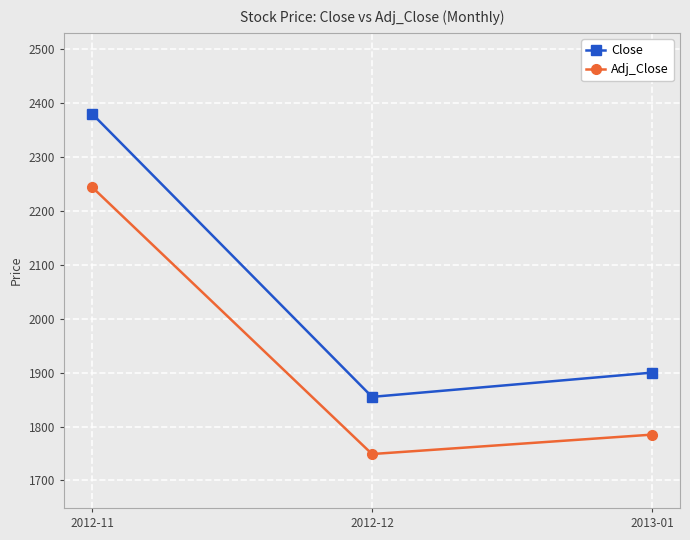

Which series has the largest total across all categories?

Close